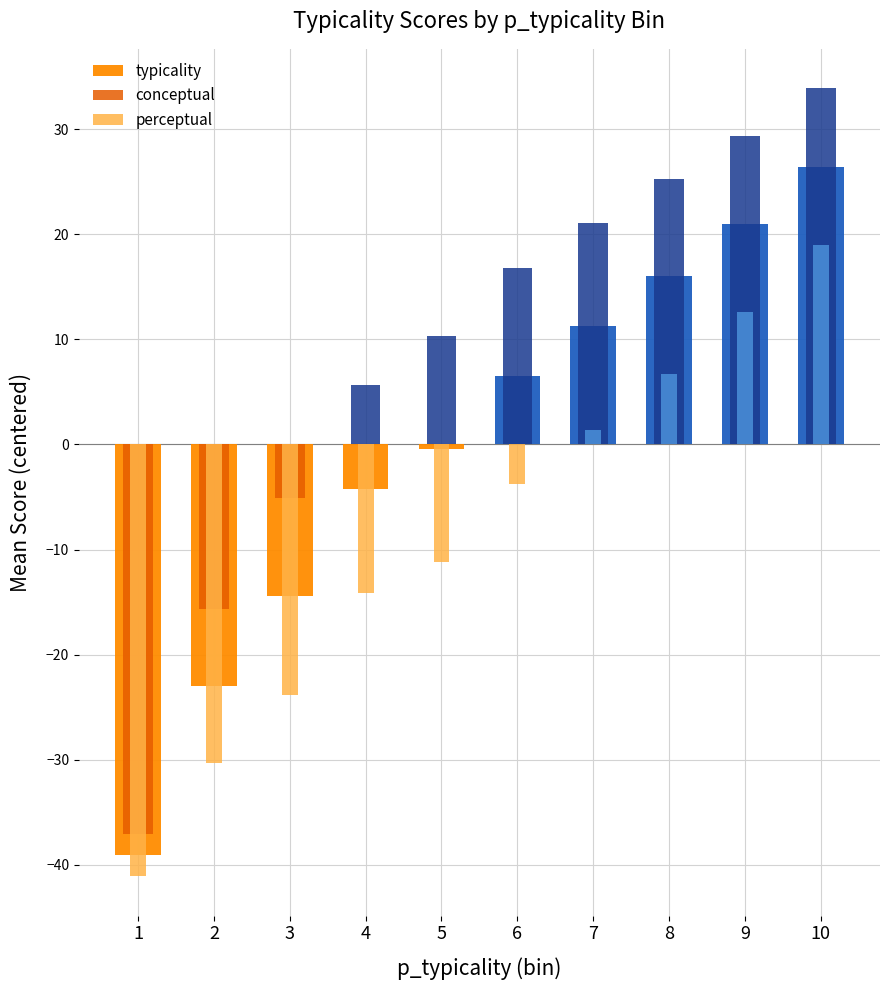

At which label does perceptual reach its minimum?

1